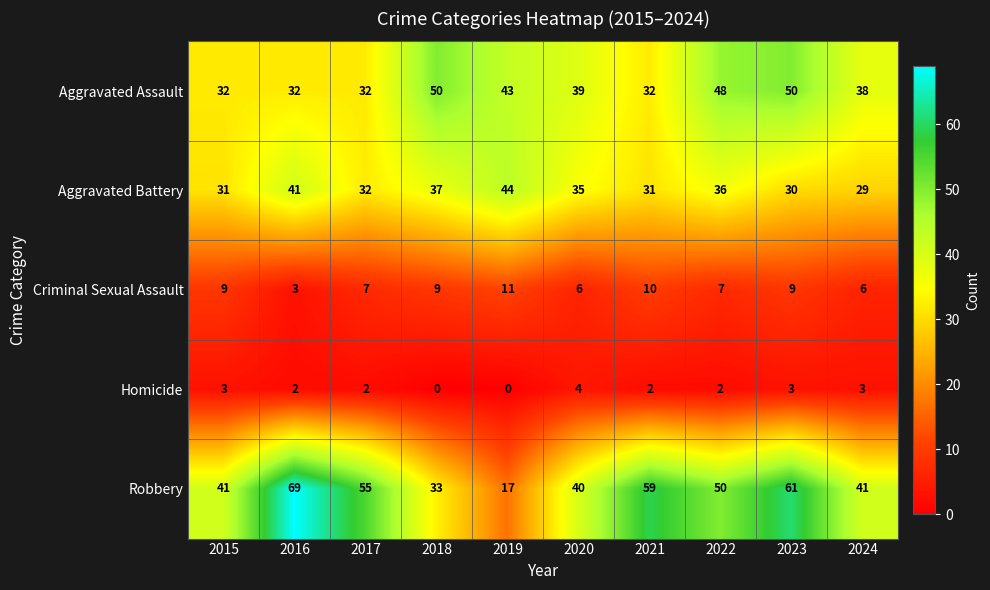

How many categories are shown in the chart?

10